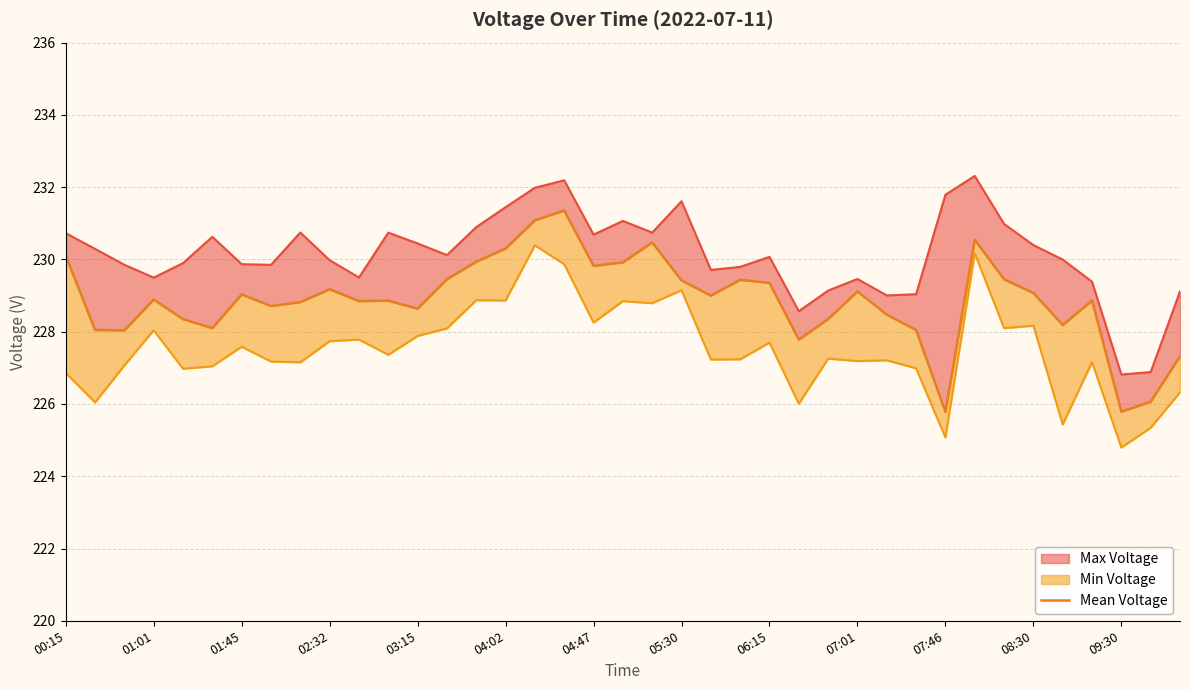

What is the difference between the maximum and minimum values?

5.6